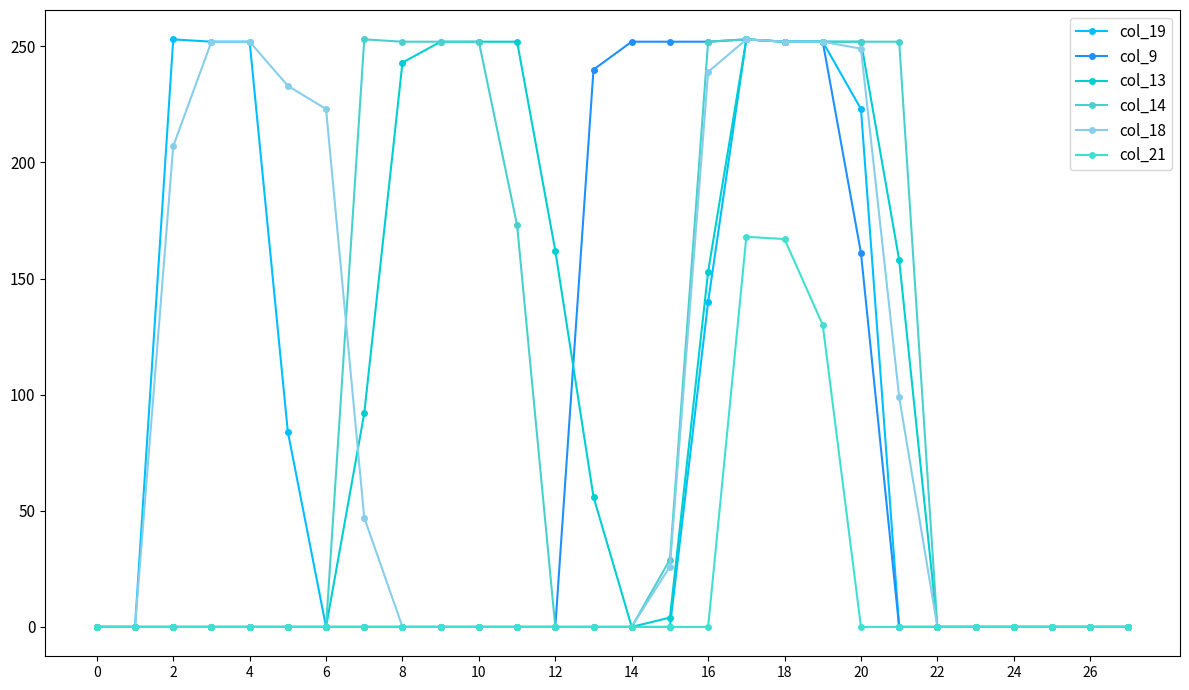

True or false: col_19 and col_18 intersect in this chart.

False